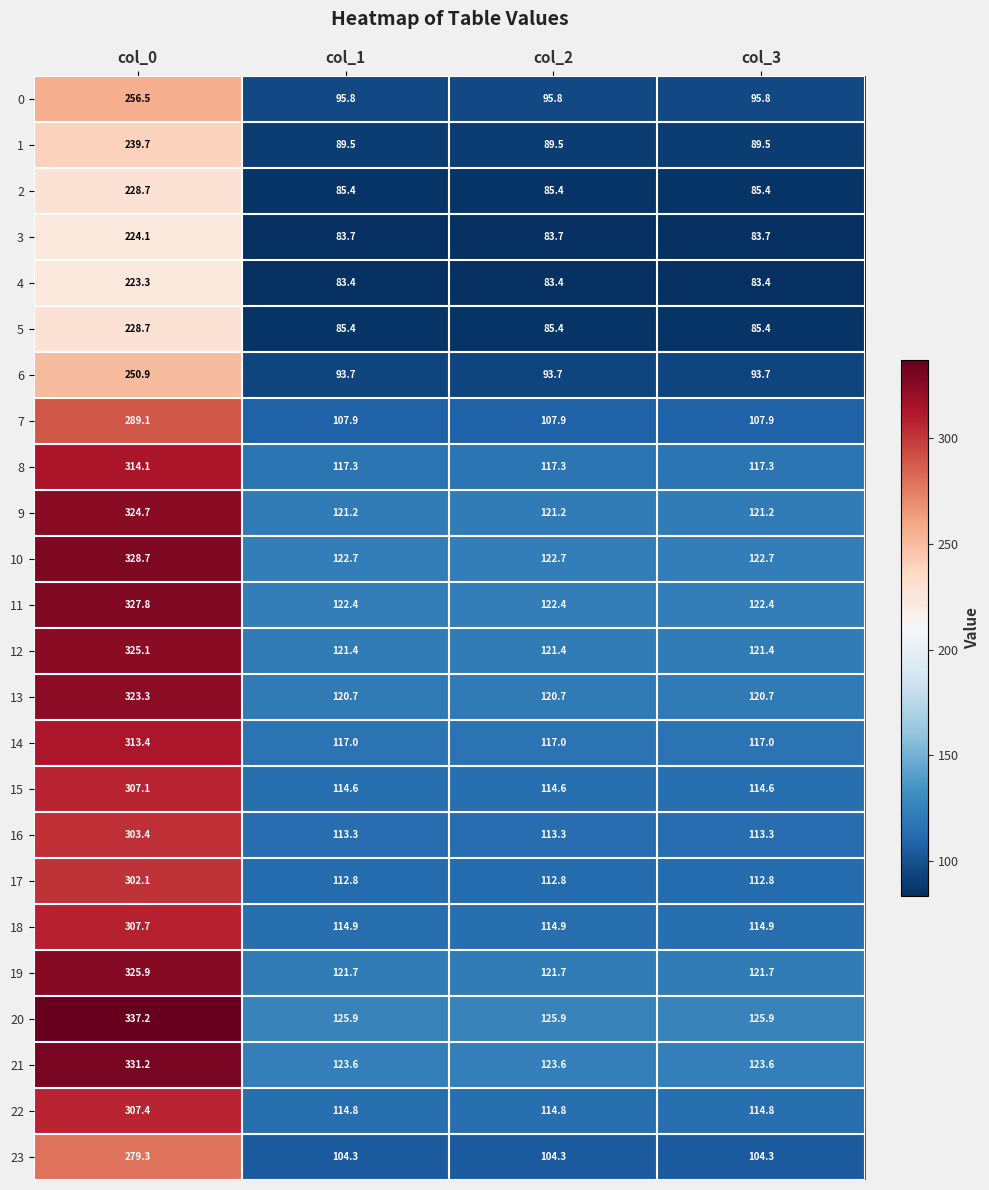

What is the difference between the maximum and minimum values in the 1 series?

150.2